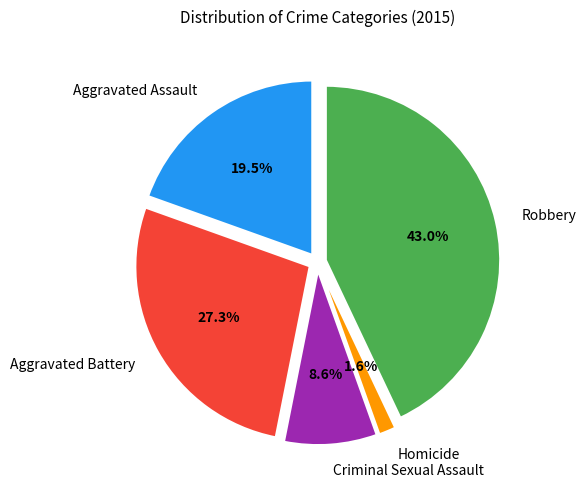

Count the number of slices in the pie.

5